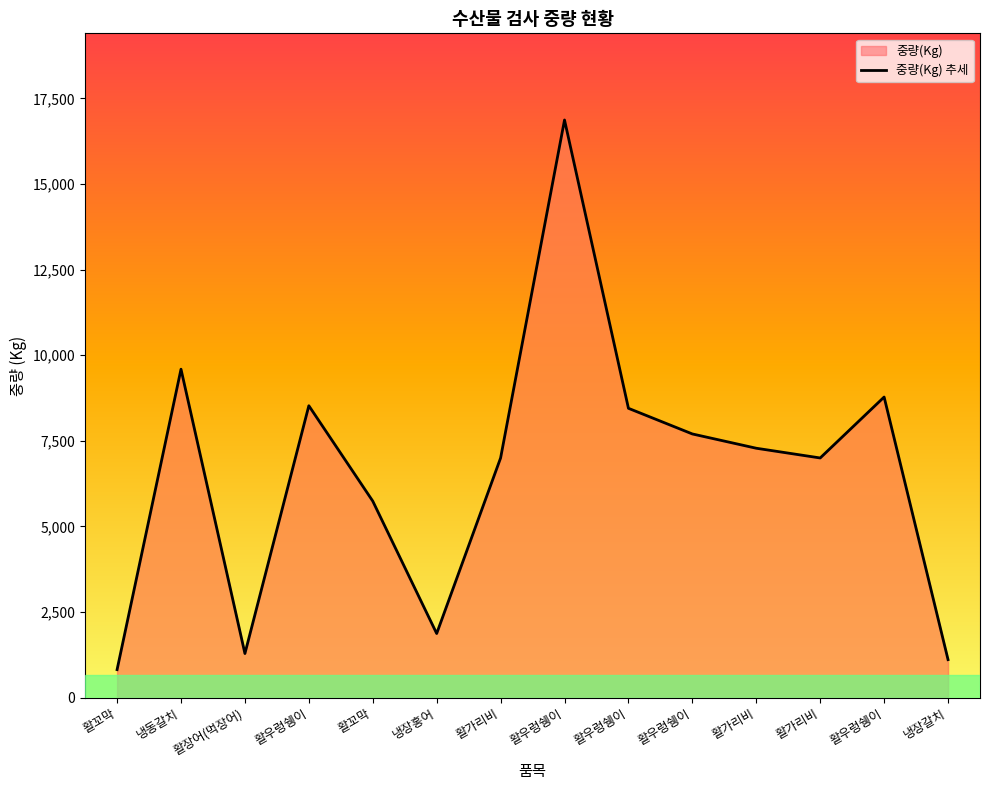

What is the difference between the values at 활우렁쉥이 and 활가리비?

1525